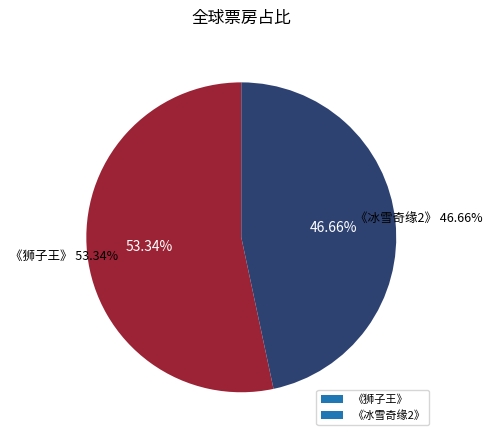

To the nearest percent, what is the difference between the 《狮子王》 and 《冰雪奇缘2》 slice percentages?

7%